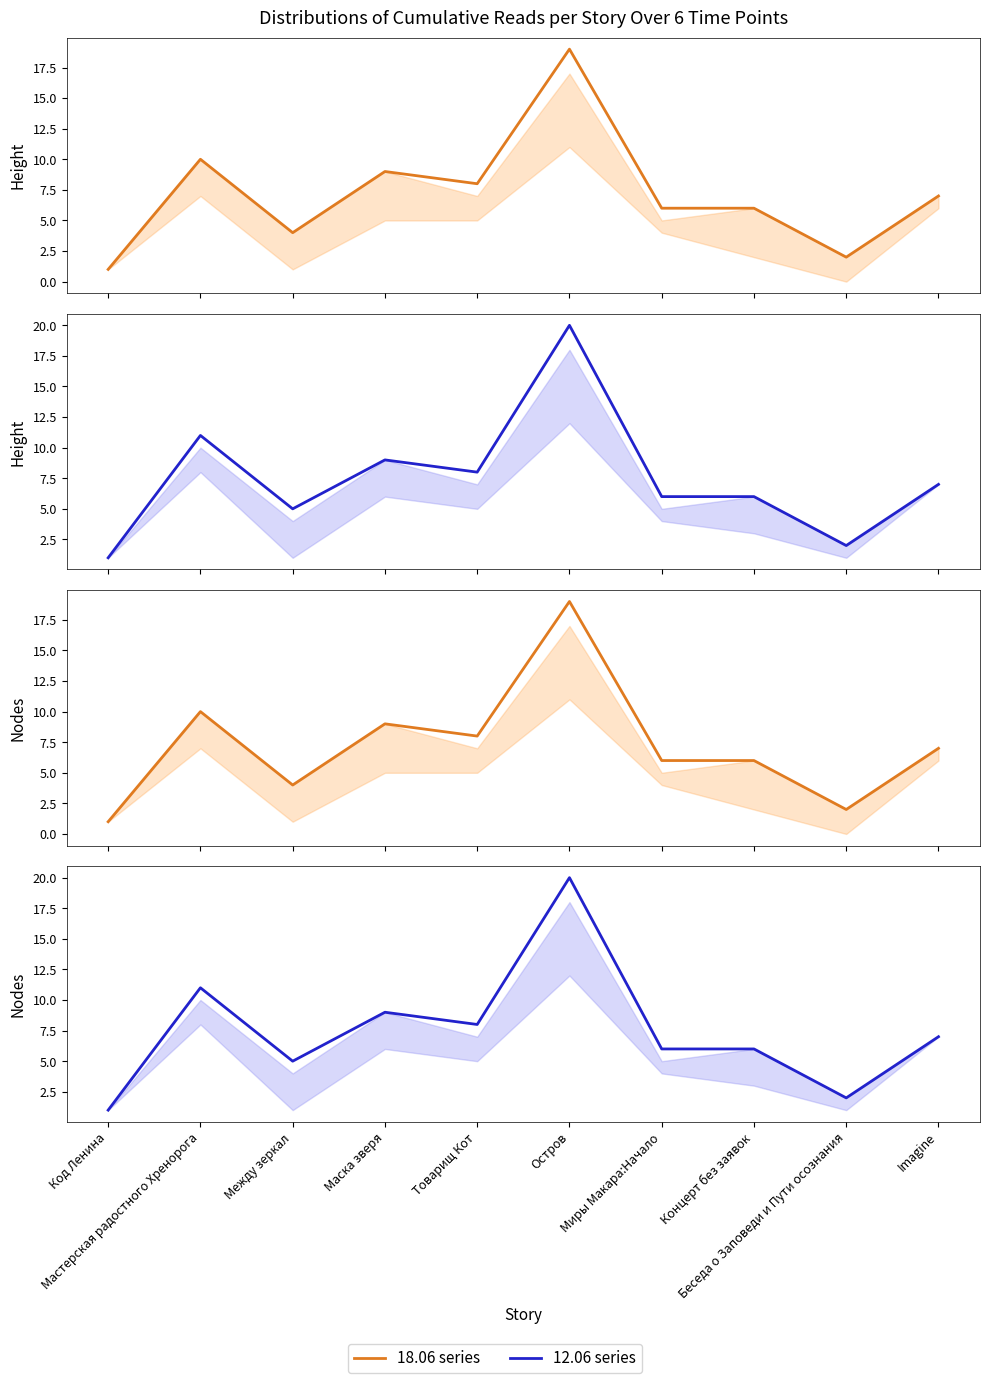

How many lines are shown in the chart?

2